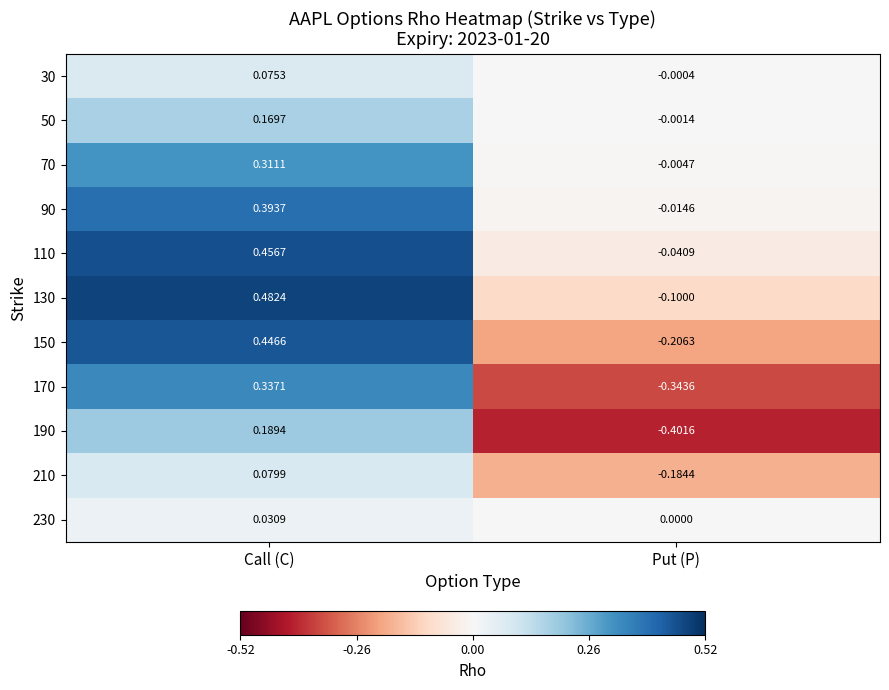

Which series has the widest spread of values?

170